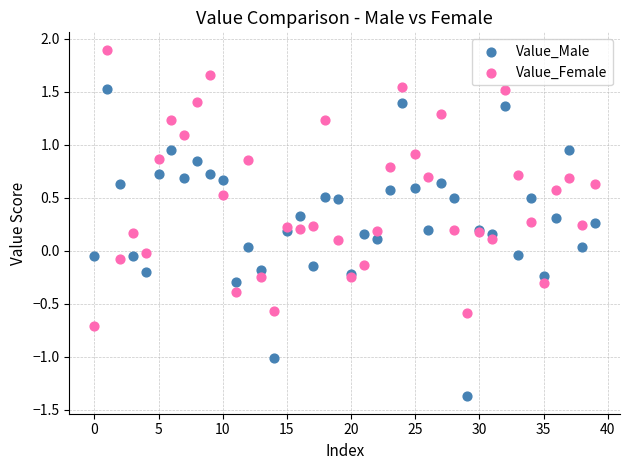

Which series has the largest Y range (max minus min)?

Value_Male